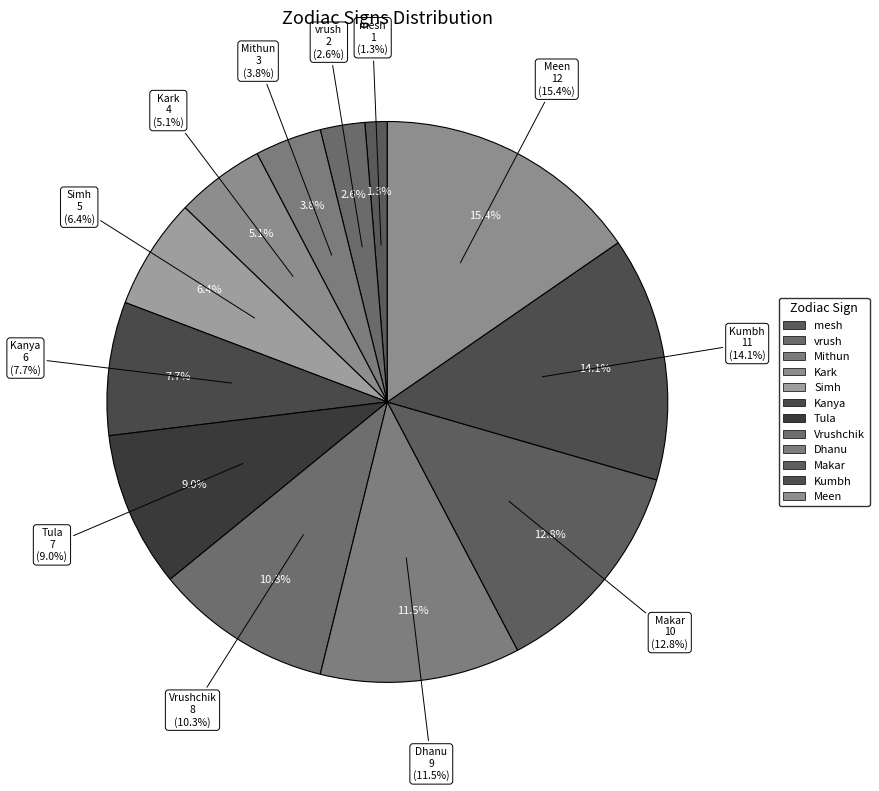

To the nearest percent, what percentage of the pie is Kumbh?

14%